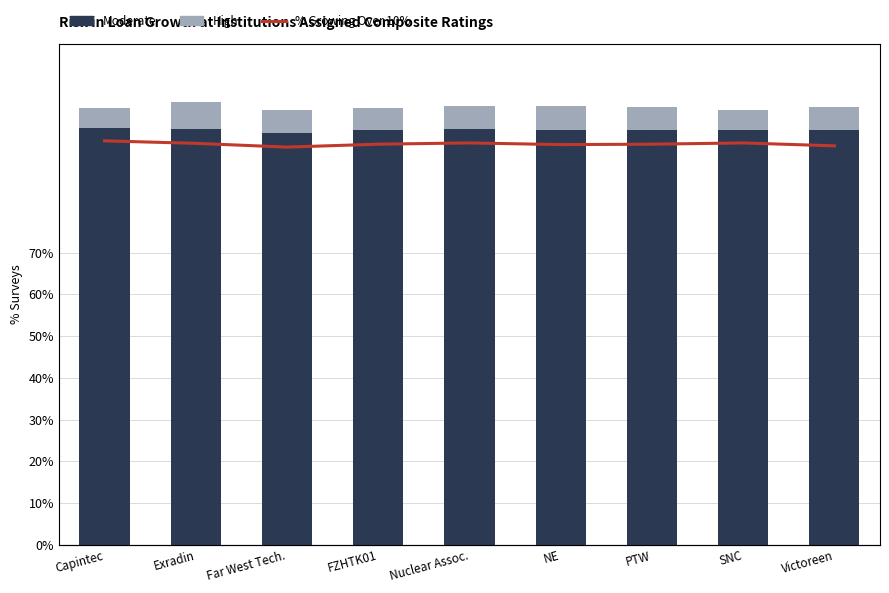

How many groups of bars are there?

9